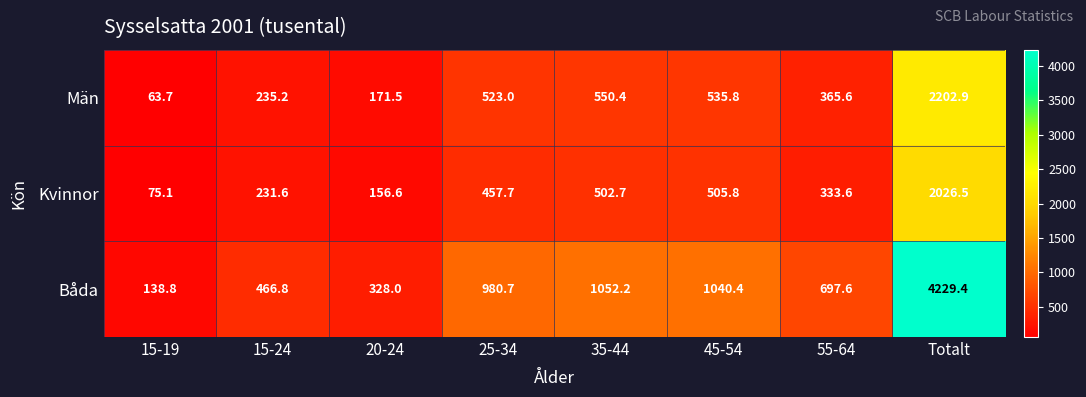

What is the total value across all series at 20-24?

656.1